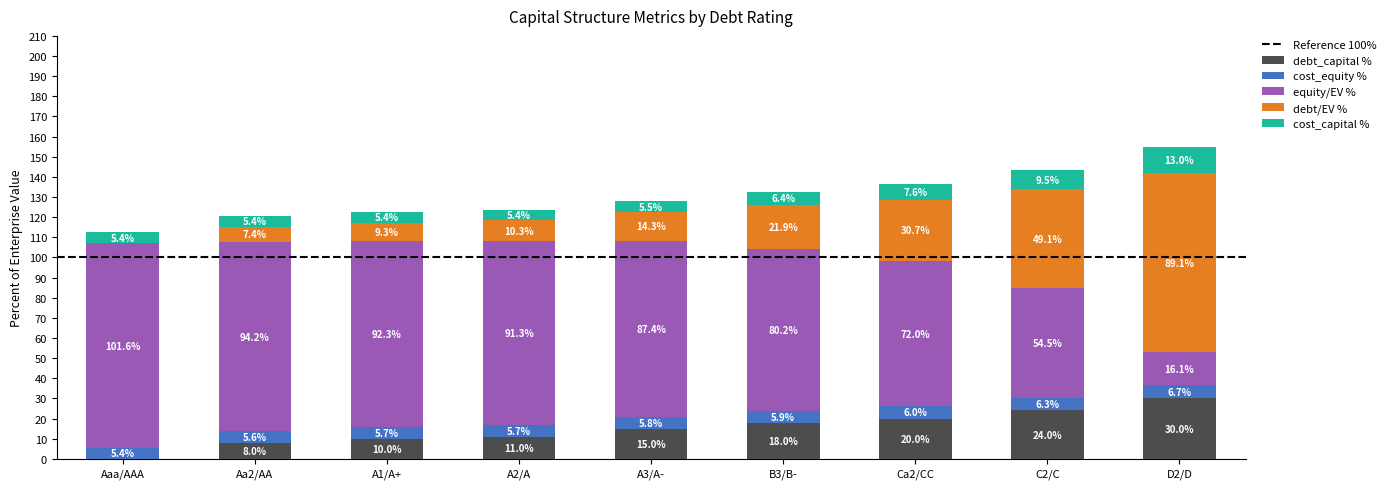

What is the maximum value for debt_capital %?

30.0